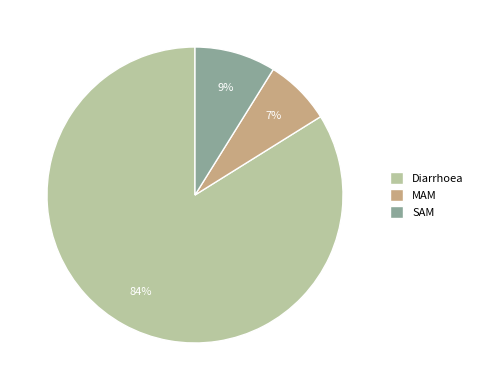

Do MAM and Diarrhoea together represent more than half of the pie?

Yes